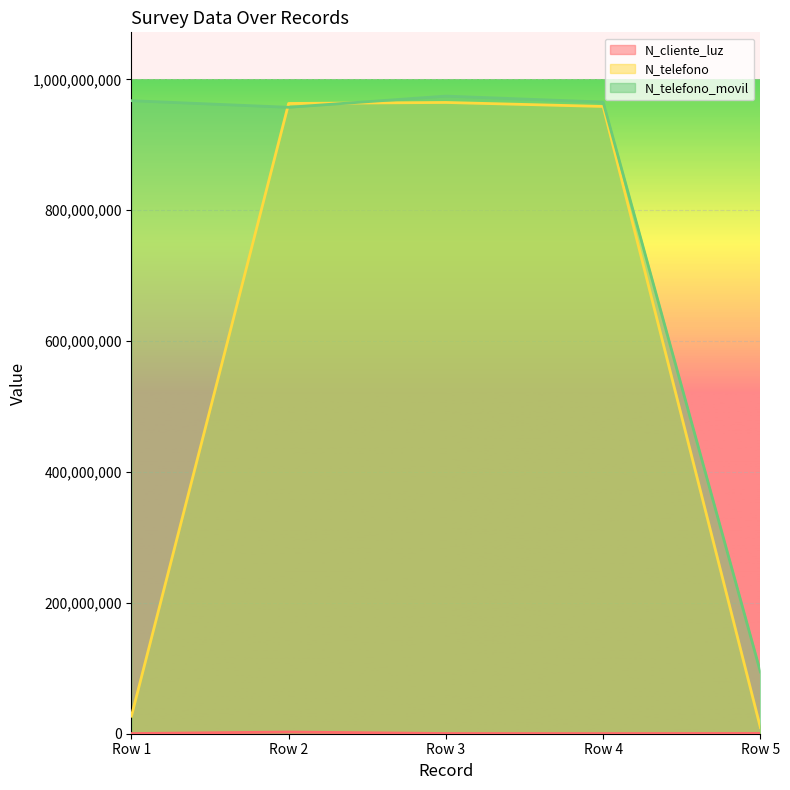

What is the highest value of the N_telefono series?

964782014